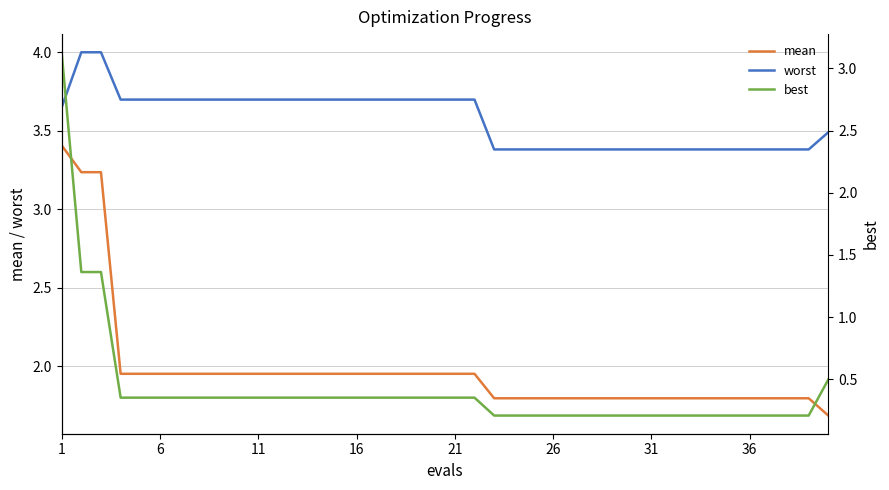

What are all the series names shown in the legend?

mean, worst, best